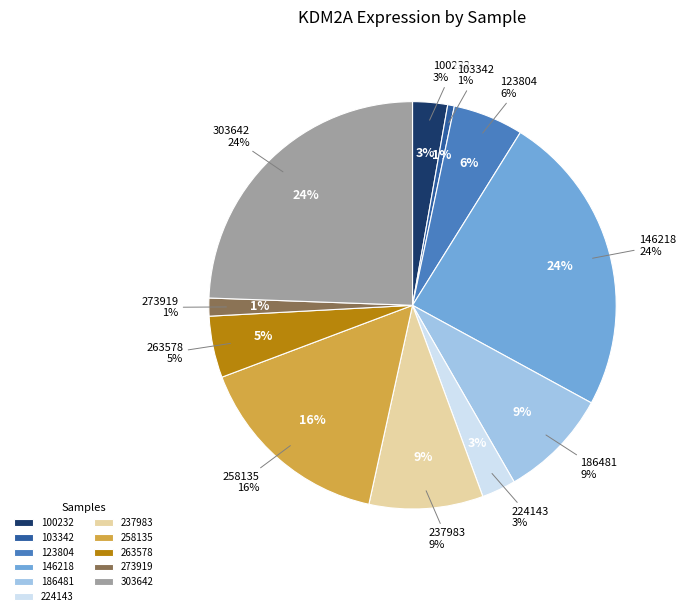

Combined, what portion of the pie is 258135 and 303642?

40.3%